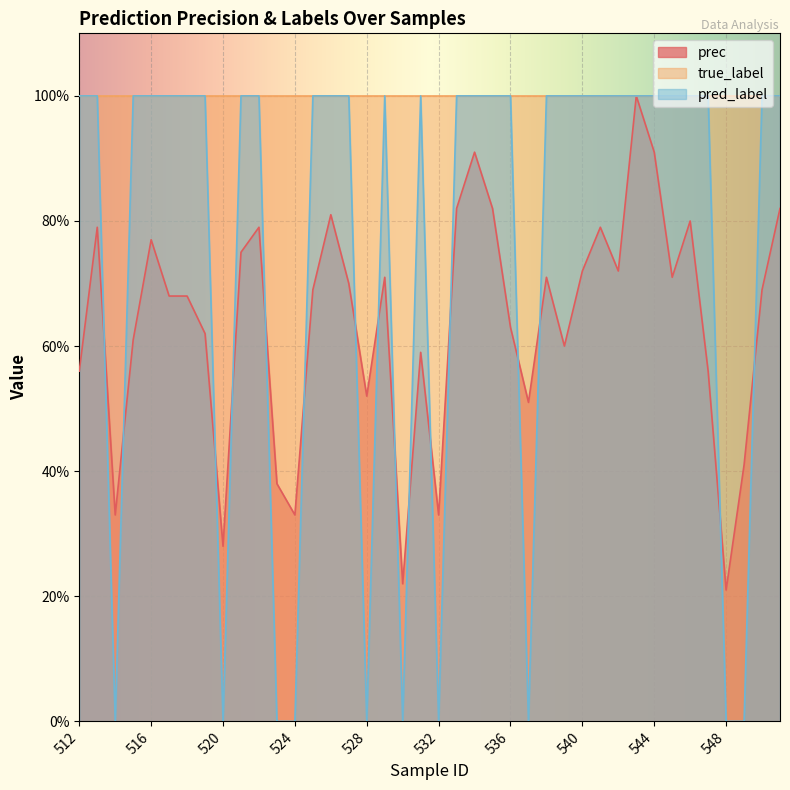

Rank the categories by pred_label value from lowest to highest.

514, 520, 523, 524, 528, 530, 532, 537, 548, 549, 512, 513, 515, 516, 517, 518, 519, 521, 522, 525, 526, 527, 529, 531, 533, 534, 535, 536, 538, 539, 540, 541, 542, 543, 544, 545, 546, 547, 550, 551